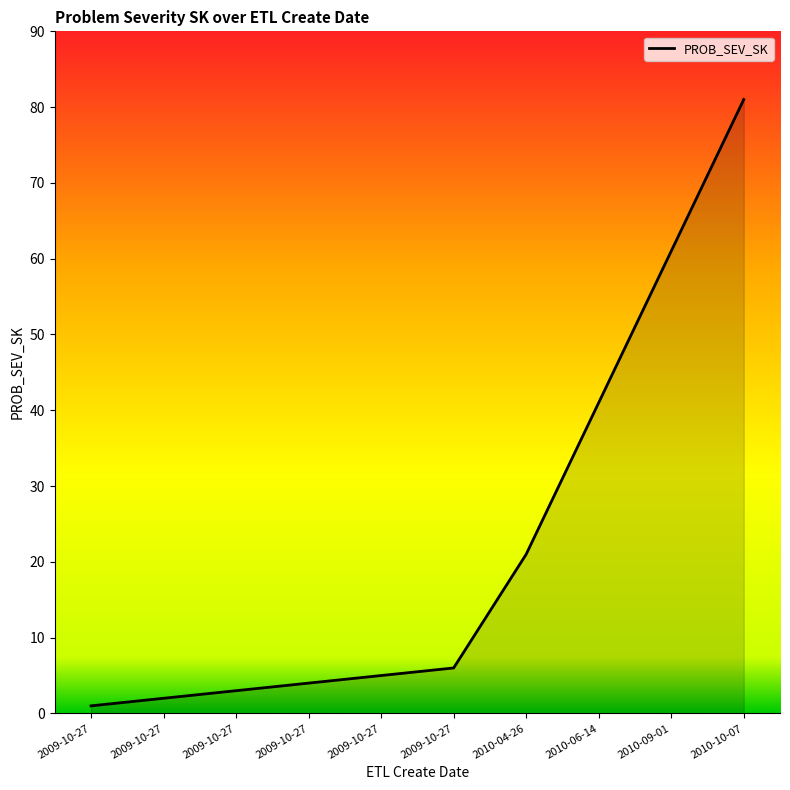

Does the chart display data point markers on the line(s)?

No